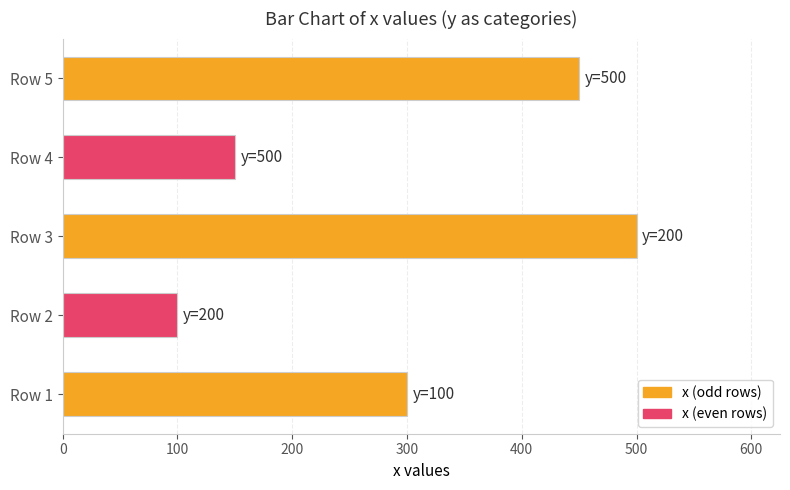

The value at Row 3 is 694. True or false?

False